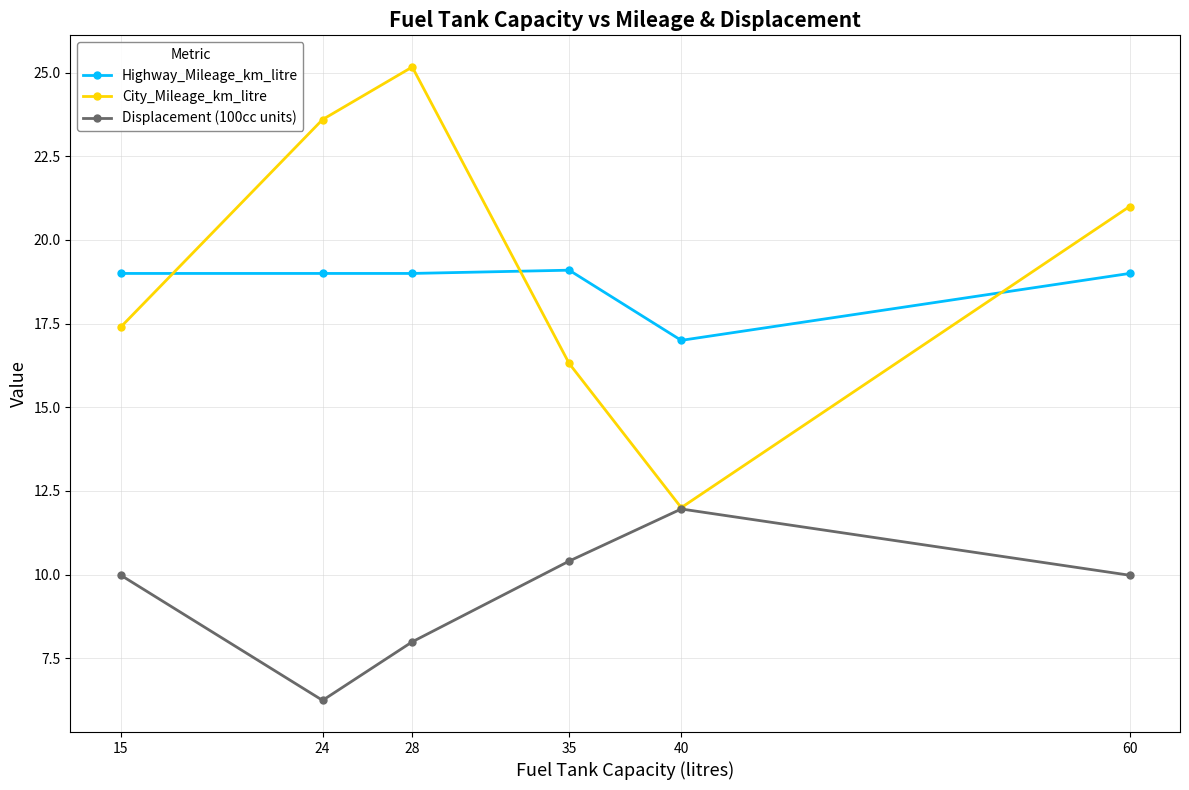

Between 15 and 24, which series saw the biggest shift?

City_Mileage_km_litre